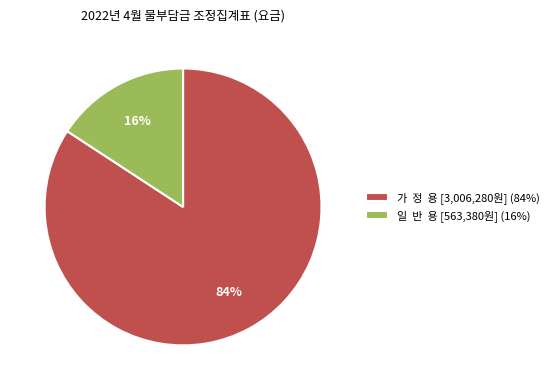

To the nearest percent, what portion does 일 반 용 [563,380원] (16%) represent?

16%